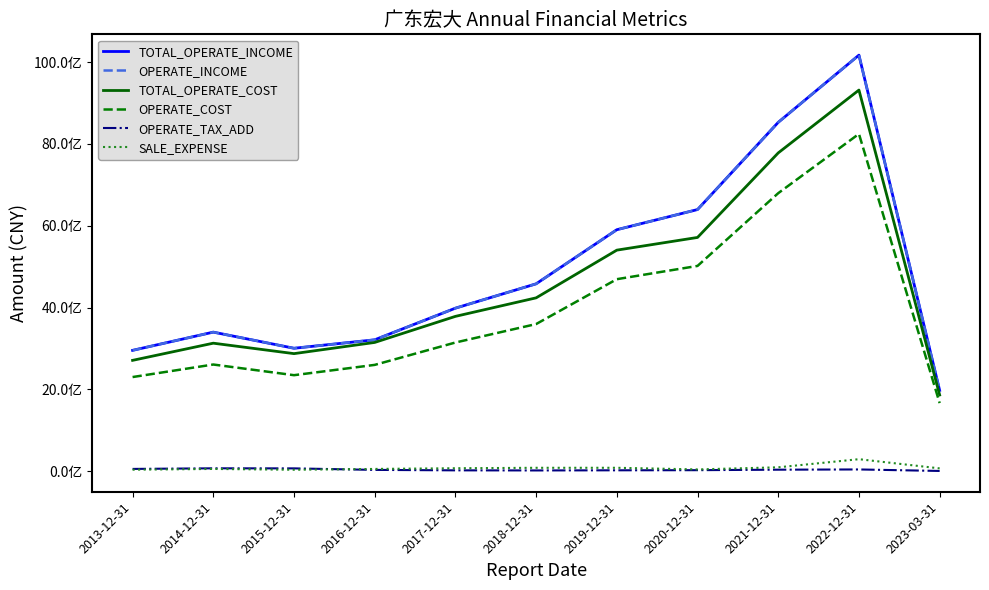

What is the value of the OPERATE_COST point at the 2nd from the left?

2607937195.9